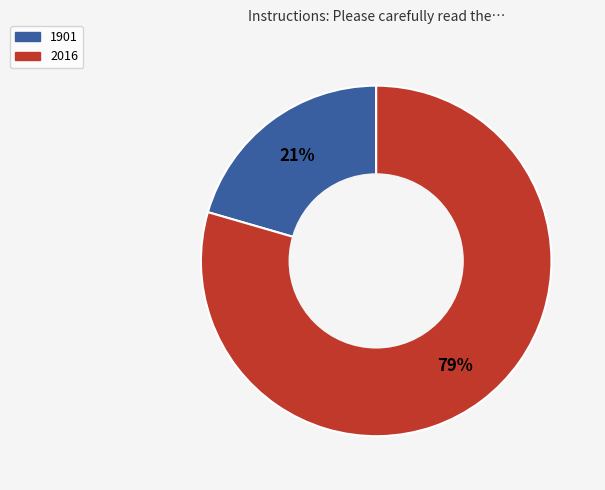

Does 1901 account for over 50% of the chart?

No